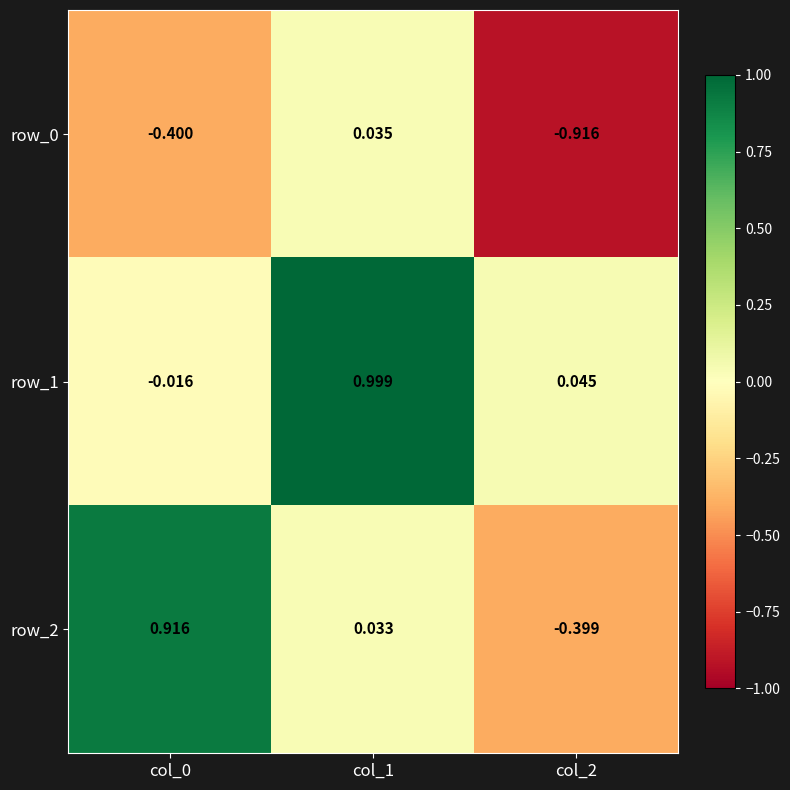

What is the maximum value shown in the chart?

1.0